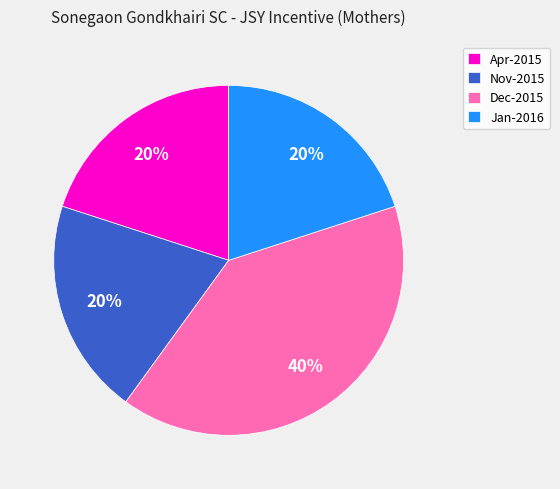

Which slice is the largest?

Dec-2015